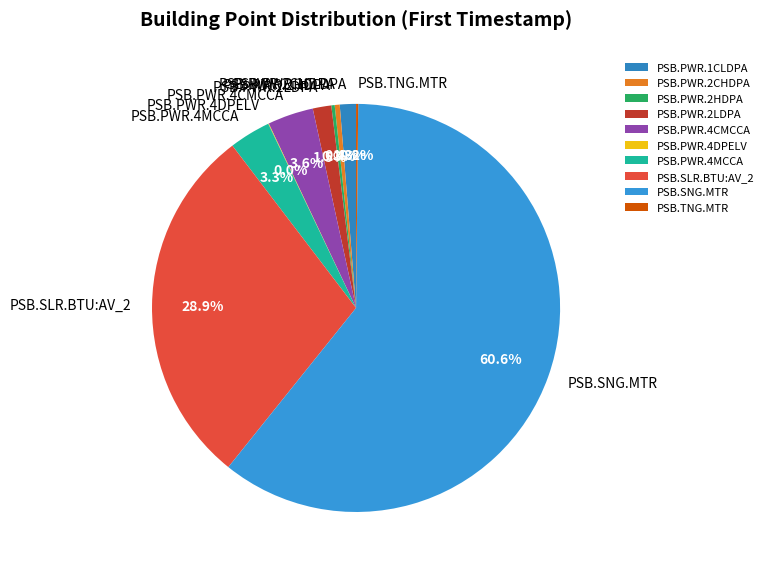

What percentage is the PSB.PWR.4MCCA slice, to the nearest percent?

3%